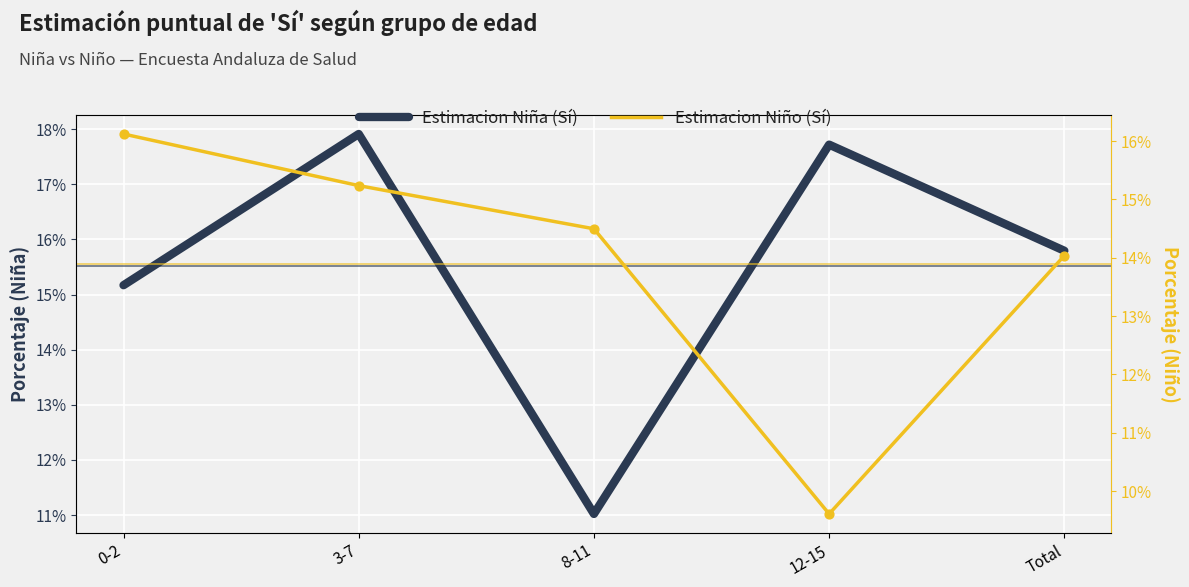

At how many categories does at least one series exceed 0?

5